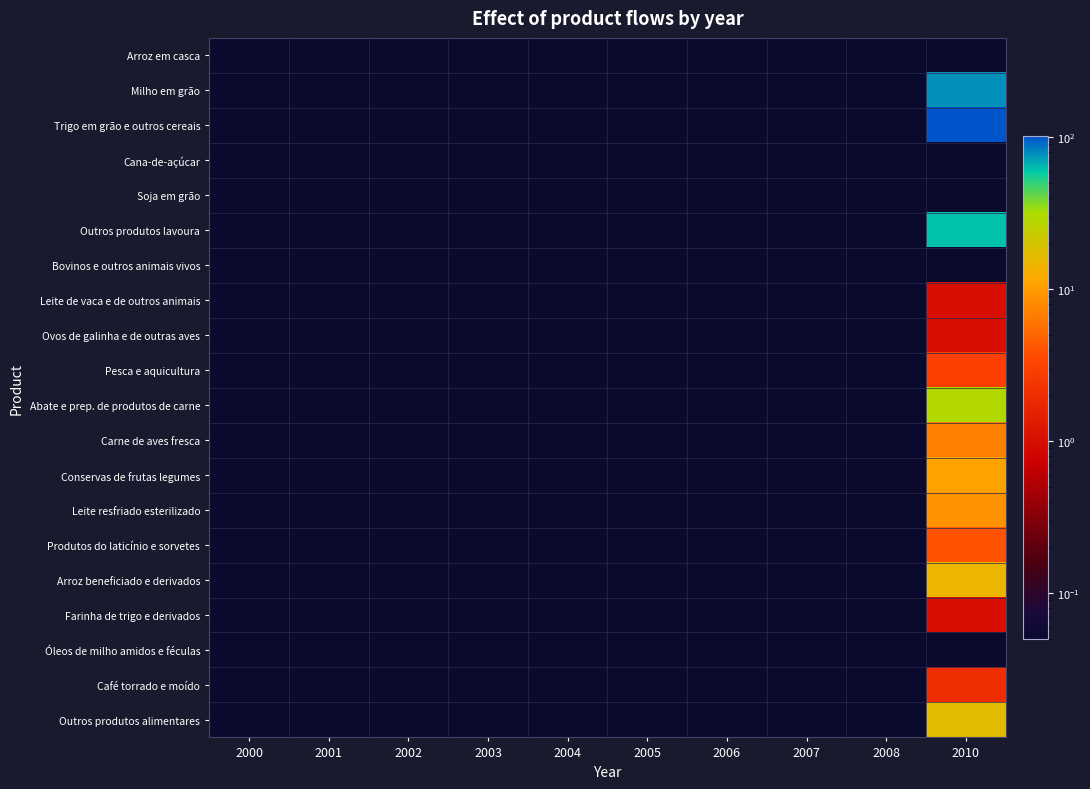

Reading left to right, what are all the values shown in this chart?

Arroz em casca: 2000=0.0	2001=0.0	2002=0.0	2003=0.0	2004=0.0	2005=0.0	2006=0.0	2007=0.0	2008=0.0	2010=0.0
Milho em grão: 2000=0.0	2001=0.0	2002=0.0	2003=0.0	2004=0.0	2005=0.0	2006=0.0	2007=0.0	2008=0.0	2010=77.0
Trigo em grão e outros cereais: 2000=0.0	2001=0.0	2002=0.0	2003=0.0	2004=0.0	2005=0.0	2006=0.0	2007=0.0	2008=0.0	2010=102.0
Cana-de-açúcar: 2000=0.0	2001=0.0	2002=0.0	2003=0.0	2004=0.0	2005=0.0	2006=0.0	2007=0.0	2008=0.0	2010=0.0
Soja em grão: 2000=0.0	2001=0.0	2002=0.0	2003=0.0	2004=0.0	2005=0.0	2006=0.0	2007=0.0	2008=0.0	2010=0.0
Outros produtos lavoura: 2000=0.0	2001=0.0	2002=0.0	2003=0.0	2004=0.0	2005=0.0	2006=0.0	2007=0.0	2008=0.0	2010=62.0
Bovinos e outros animais vivos: 2000=0.0	2001=0.0	2002=0.0	2003=0.0	2004=0.0	2005=0.0	2006=0.0	2007=0.0	2008=0.0	2010=0.0
Leite de vaca e de outros animais: 2000=0.0	2001=0.0	2002=0.0	2003=0.0	2004=0.0	2005=0.0	2006=0.0	2007=0.0	2008=0.0	2010=1.0
Ovos de galinha e de outras aves: 2000=0.0	2001=0.0	2002=0.0	2003=0.0	2004=0.0	2005=0.0	2006=0.0	2007=0.0	2008=0.0	2010=1.0
Pesca e aquicultura: 2000=0.0	2001=0.0	2002=0.0	2003=0.0	2004=0.0	2005=0.0	2006=0.0	2007=0.0	2008=0.0	2010=3.0
Abate e prep. de produtos de carne: 2000=0.0	2001=0.0	2002=0.0	2003=0.0	2004=0.0	2005=0.0	2006=0.0	2007=0.0	2008=0.0	2010=29.0
Carne de aves fresca: 2000=0.0	2001=0.0	2002=0.0	2003=0.0	2004=0.0	2005=0.0	2006=0.0	2007=0.0	2008=0.0	2010=7.0
Conservas de frutas legumes: 2000=0.0	2001=0.0	2002=0.0	2003=0.0	2004=0.0	2005=0.0	2006=0.0	2007=0.0	2008=0.0	2010=11.0
Leite resfriado esterilizado: 2000=0.0	2001=0.0	2002=0.0	2003=0.0	2004=0.0	2005=0.0	2006=0.0	2007=0.0	2008=0.0	2010=9.0
Produtos do laticínio e sorvetes: 2000=0.0	2001=0.0	2002=0.0	2003=0.0	2004=0.0	2005=0.0	2006=0.0	2007=0.0	2008=0.0	2010=4.0
Arroz beneficiado e derivados: 2000=0.0	2001=0.0	2002=0.0	2003=0.0	2004=0.0	2005=0.0	2006=0.0	2007=0.0	2008=0.0	2010=15.0
Farinha de trigo e derivados: 2000=0.0	2001=0.0	2002=0.0	2003=0.0	2004=0.0	2005=0.0	2006=0.0	2007=0.0	2008=0.0	2010=1.0
Óleos de milho amidos e féculas: 2000=0.0	2001=0.0	2002=0.0	2003=0.0	2004=0.0	2005=0.0	2006=0.0	2007=0.0	2008=0.0	2010=0.0
Café torrado e moído: 2000=0.0	2001=0.0	2002=0.0	2003=0.0	2004=0.0	2005=0.0	2006=0.0	2007=0.0	2008=0.0	2010=2.0
Outros produtos alimentares: 2000=0.0	2001=0.0	2002=0.0	2003=0.0	2004=0.0	2005=0.0	2006=0.0	2007=0.0	2008=0.0	2010=17.0